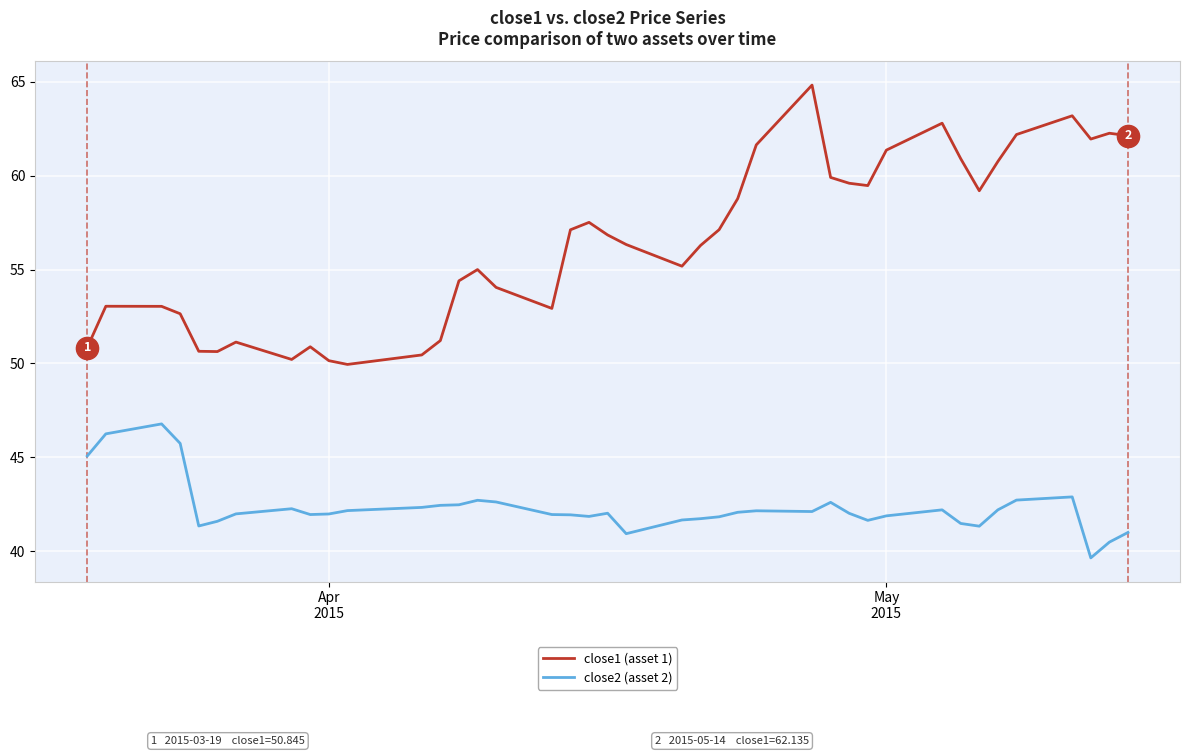

True or false: close1 (asset 1) and close2 (asset 2) cross at least once.

False